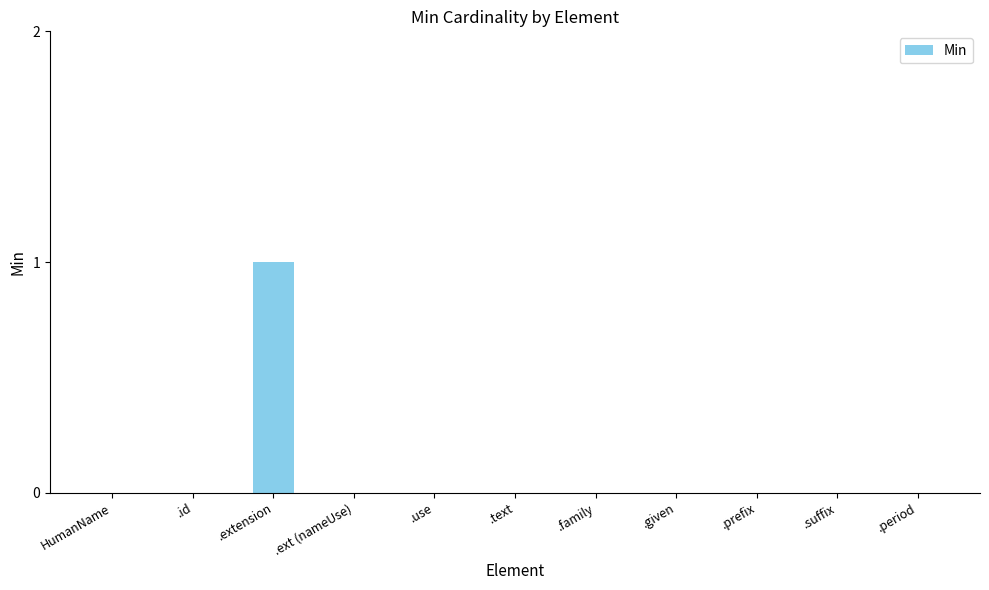

Reading right to left, list all the values displayed in this chart.

.period=0	.suffix=0	.prefix=0	.given=0	.family=0	.text=0	.use=0	.ext (nameUse)=0	.extension=1	.id=0	HumanName=0